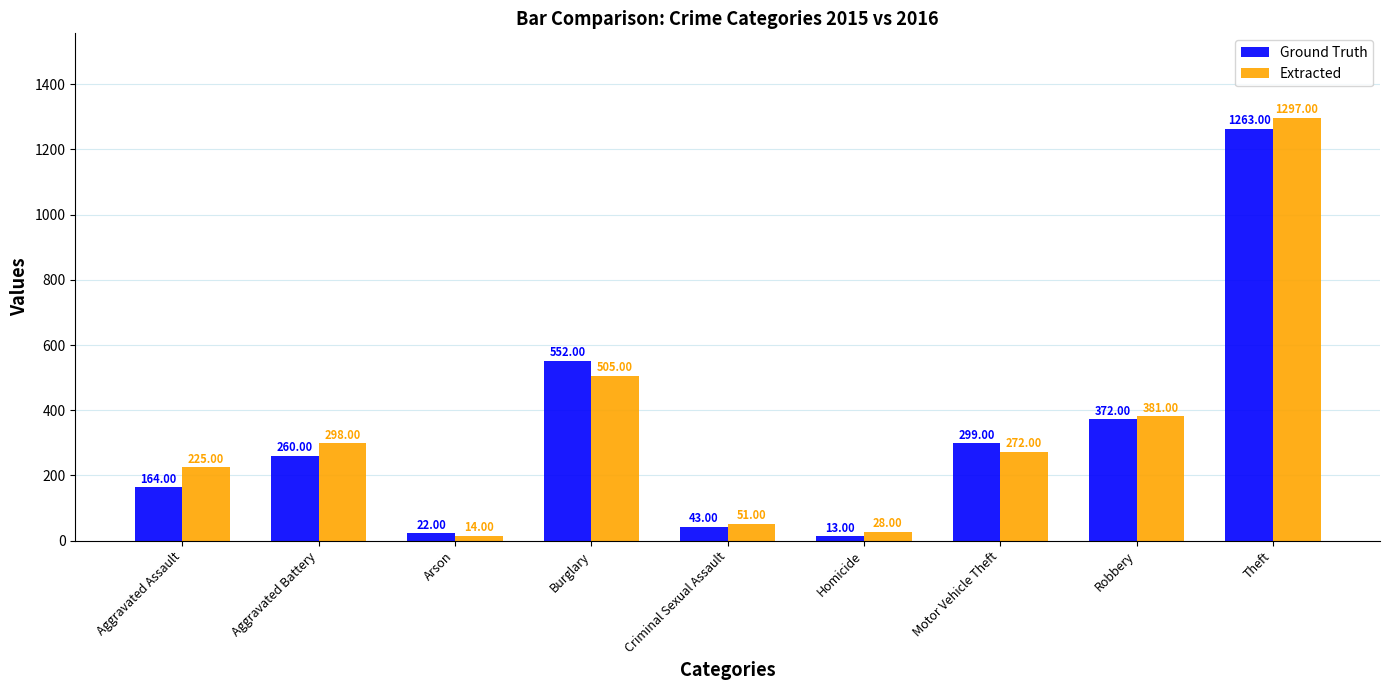

Which series changed the most between Aggravated Battery and Robbery?

Ground Truth